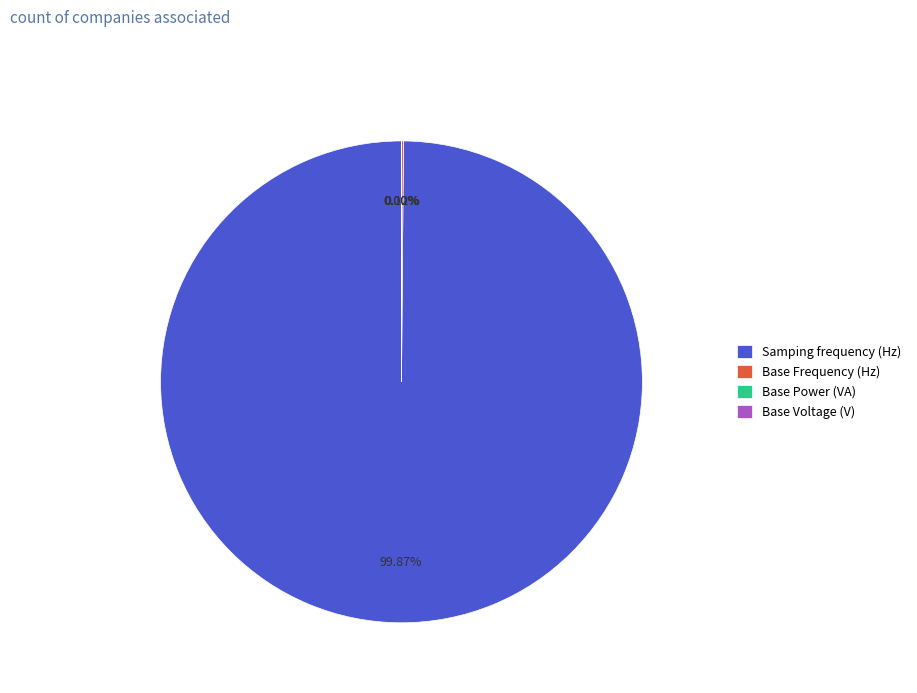

Which slice represents more than half of the pie?

Samping frequency (Hz)